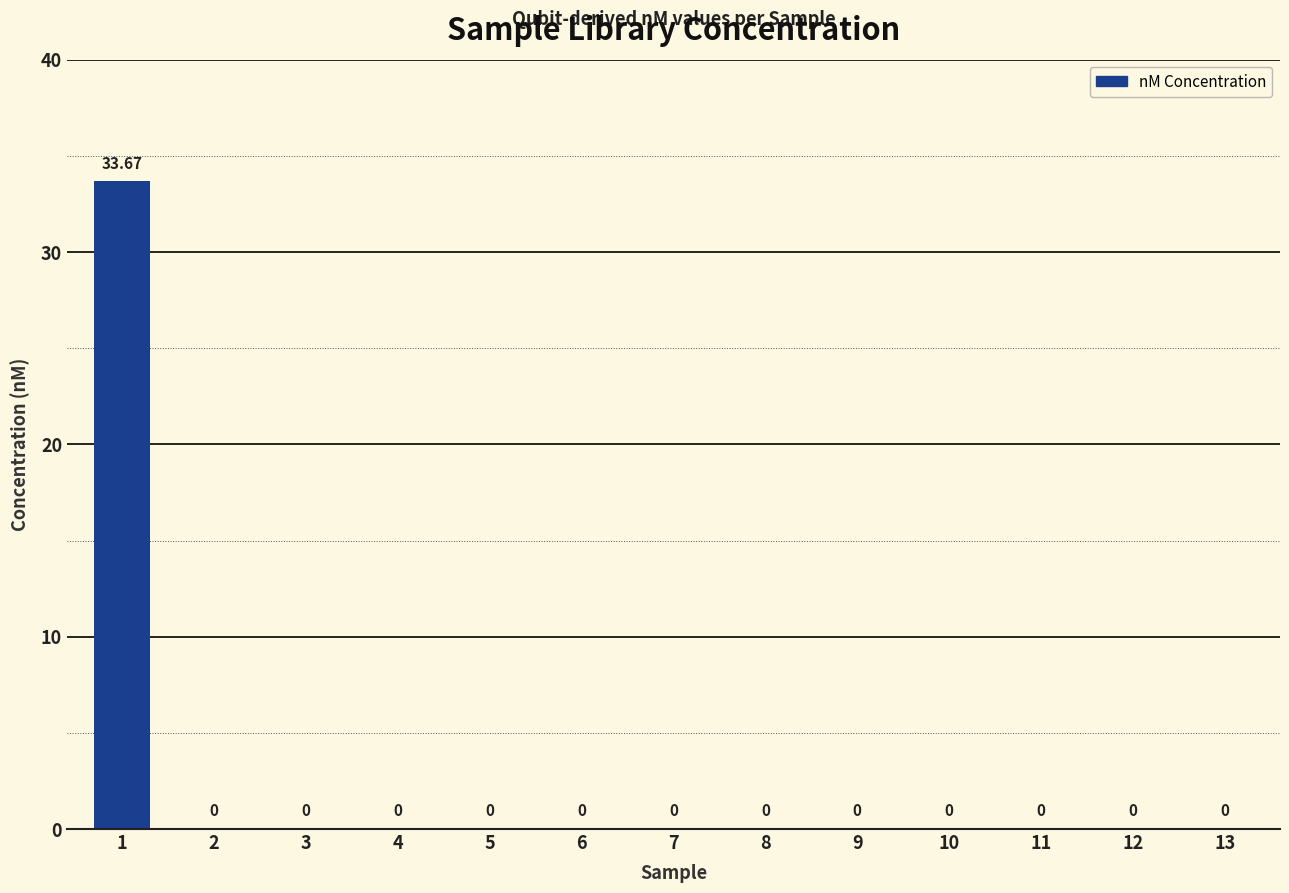

Rank the categories by value from lowest to highest.

2, 3, 4, 5, 6, 7, 8, 9, 10, 11, 12, 13, 1